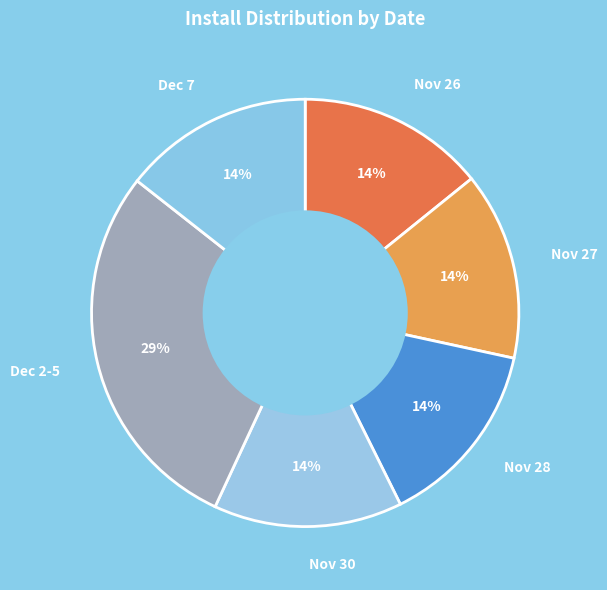

Which category has the biggest portion of the pie?

Dec 2-5